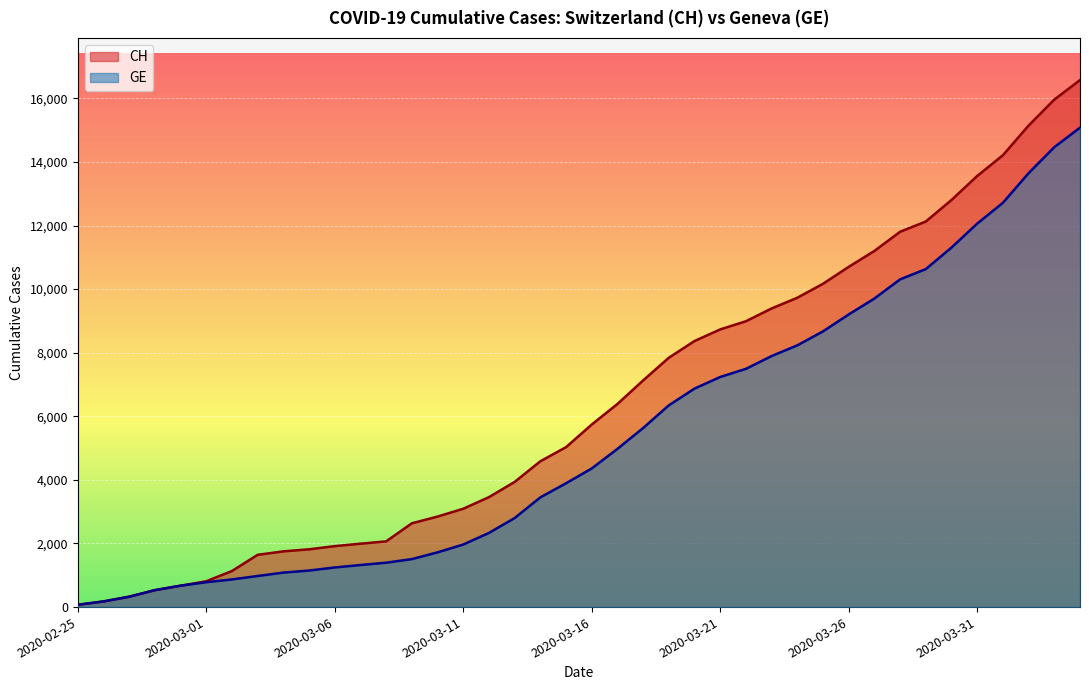

What is the label of the 3rd point from the left?

2020-02-27